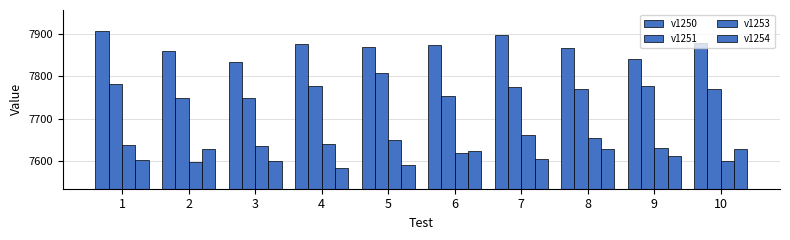

How many values in the v1254 series are below 7611?

5